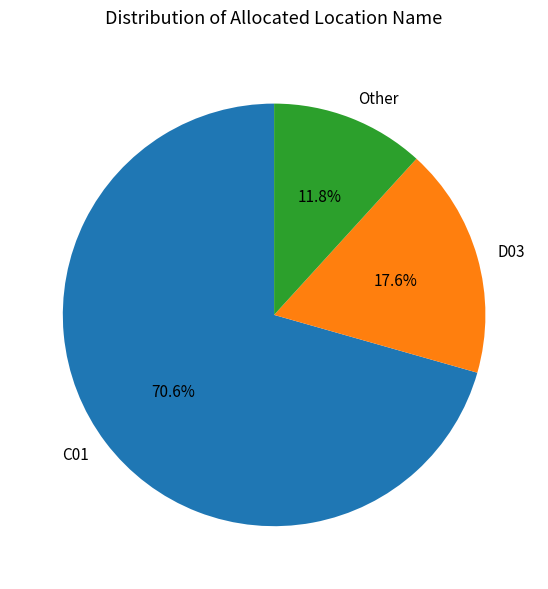

To the nearest percent, what is the average slice percentage?

33%